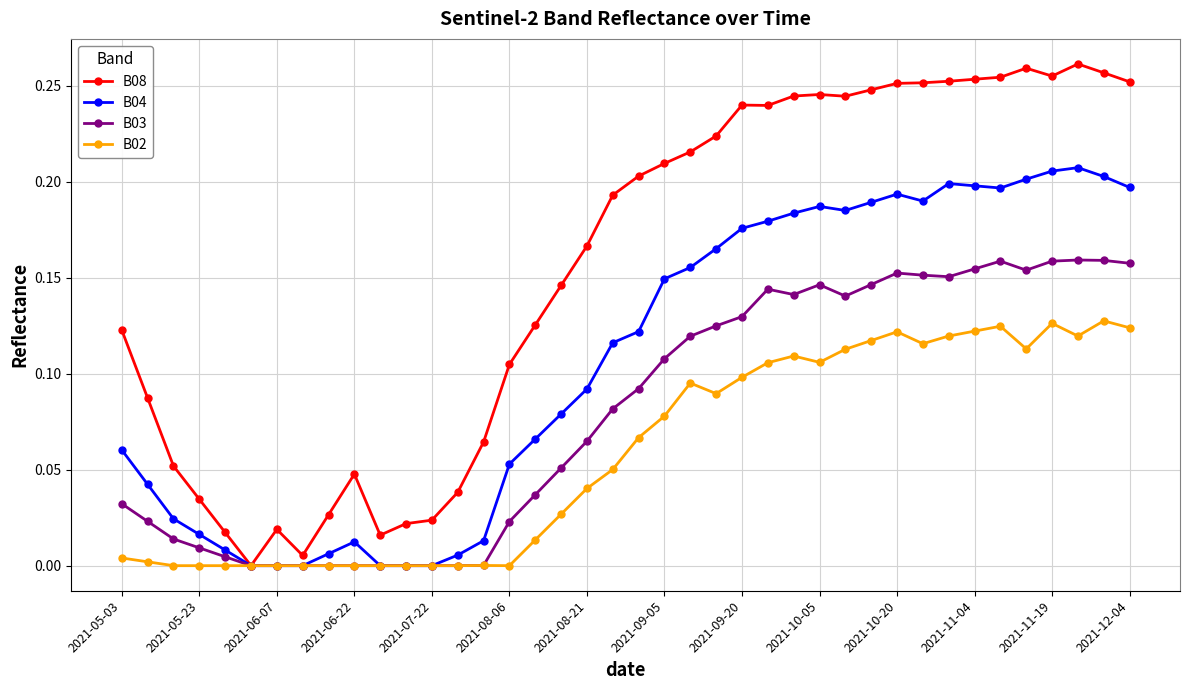

True or false: B04 has more than 0 points higher than both neighbors.

True